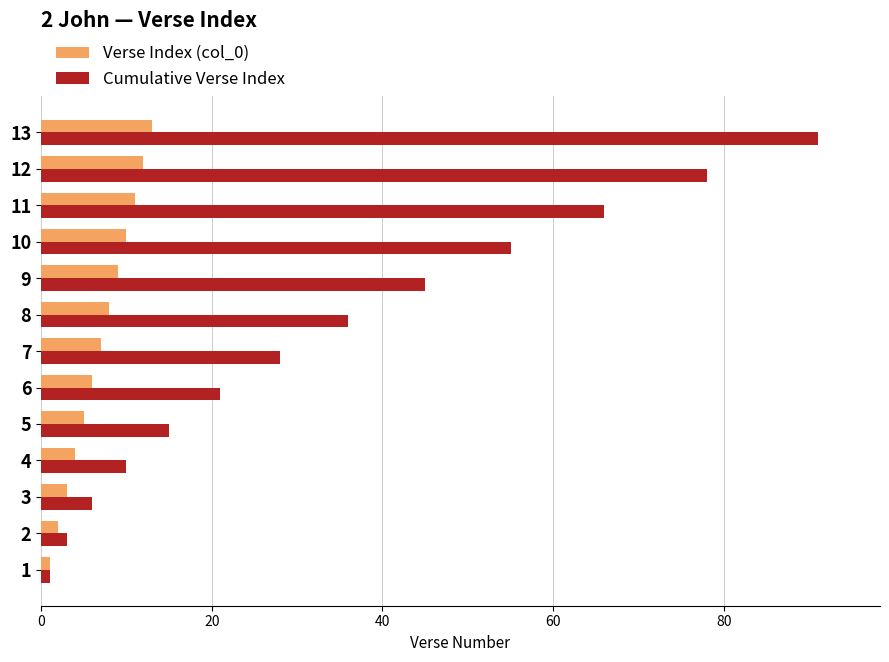

Which series changed the most between 3 and 13?

Cumulative Verse Index